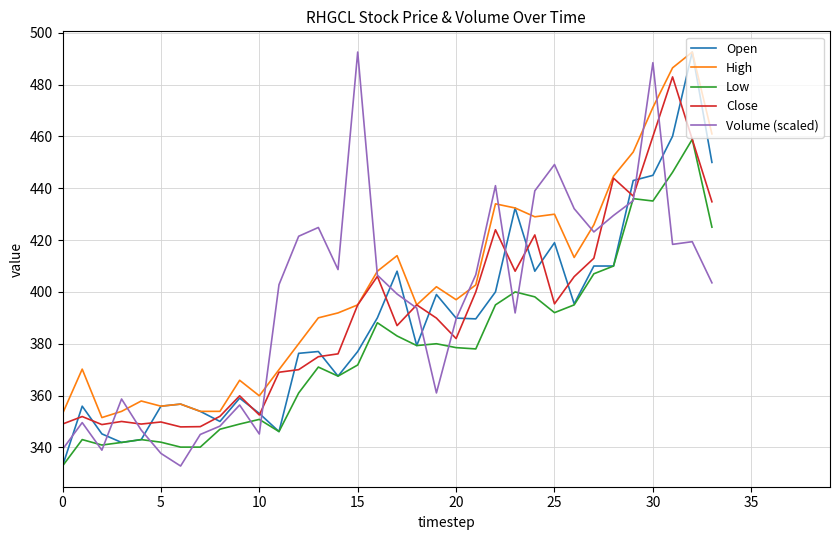

What is the highest value of the Volume (scaled) series?

492.6